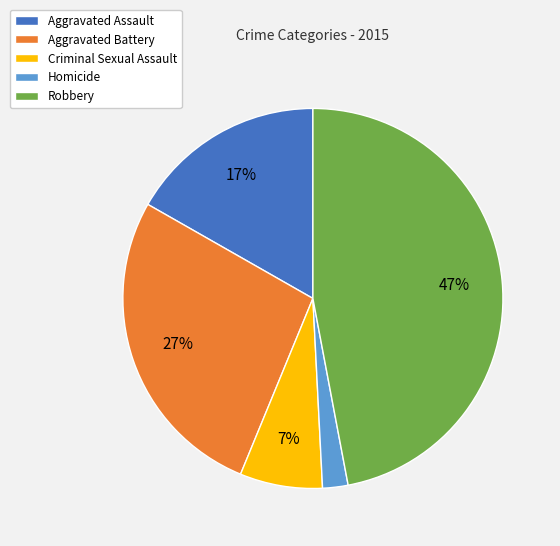

To the nearest percent, what percentage of the pie is Criminal Sexual Assault?

7%